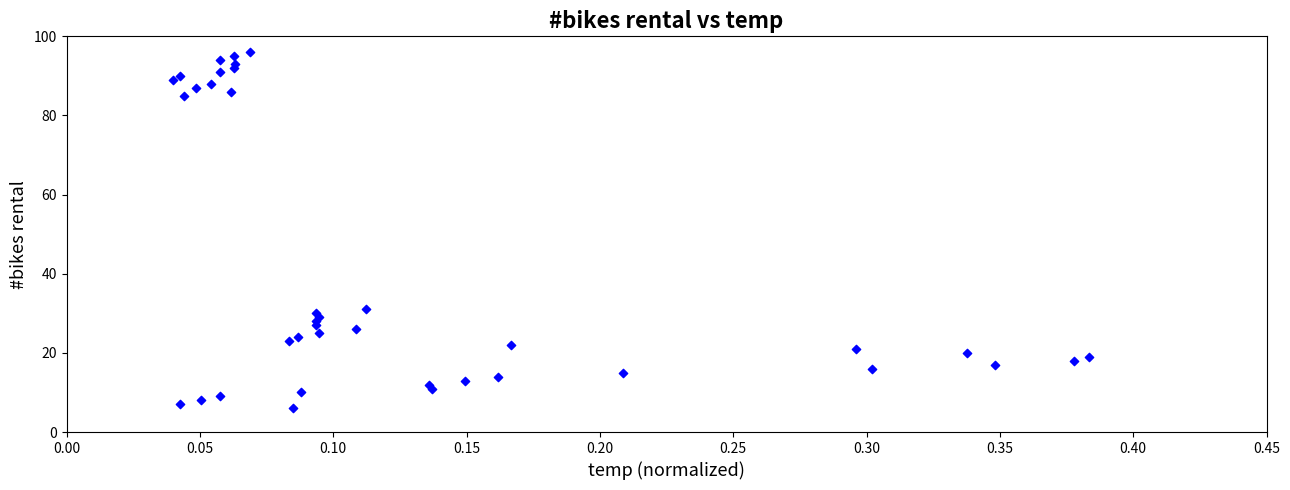

What Y value in the scatter plot is closest to 51?

31